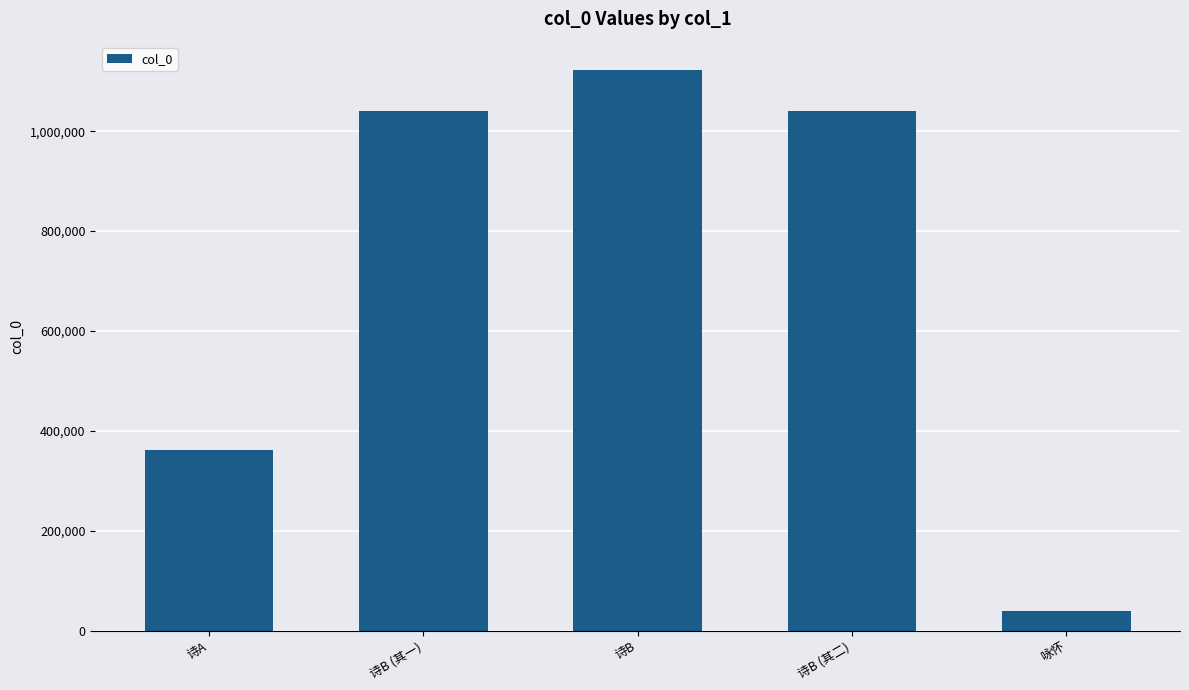

True or false: the data shows 685857 at 诗B (其一).

False